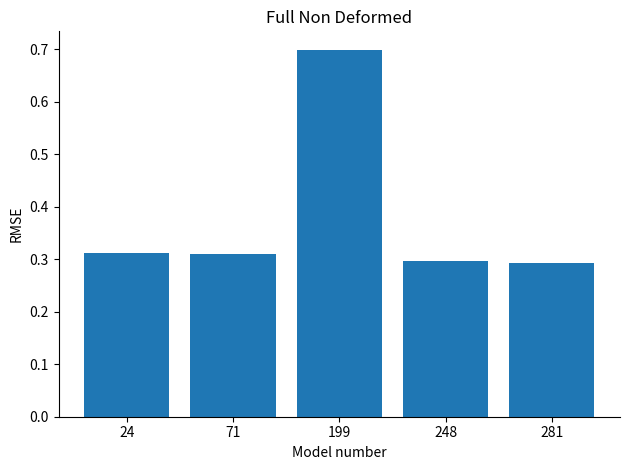

What is the value of the 3rd bar from the left?

0.7